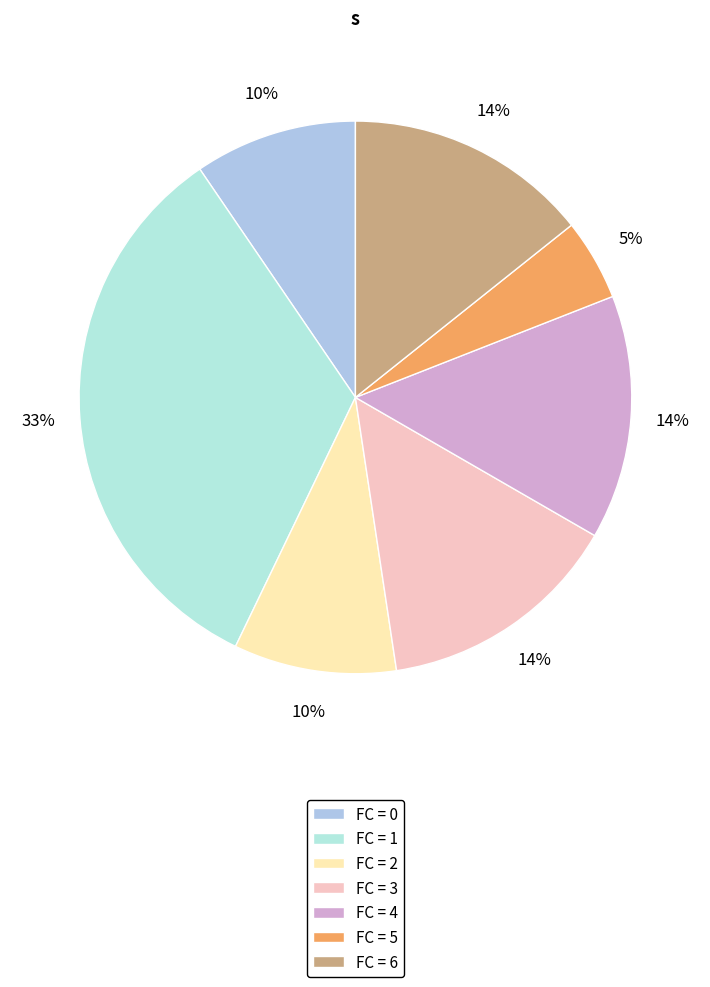

What is the largest slice in the pie chart?

FC = 1